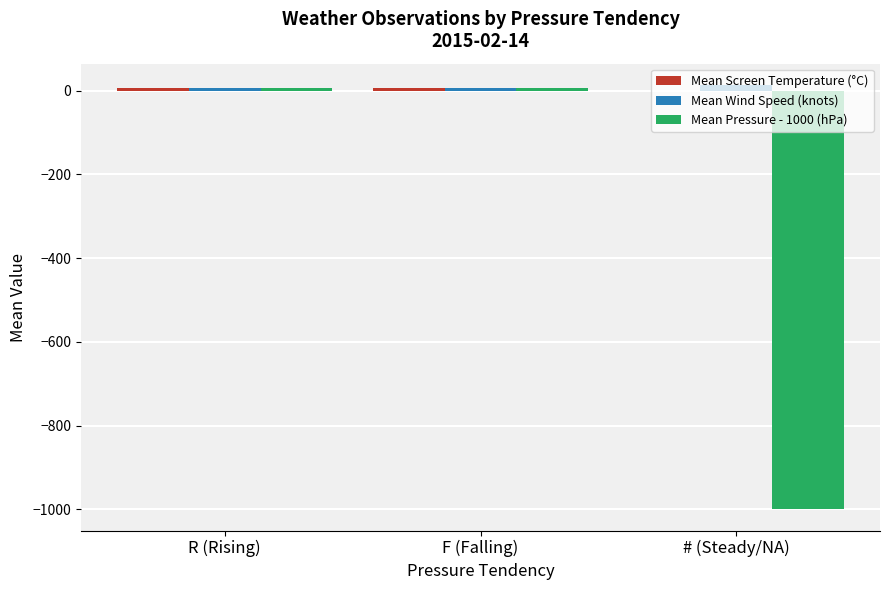

Does the chart contain stacked bars?

No